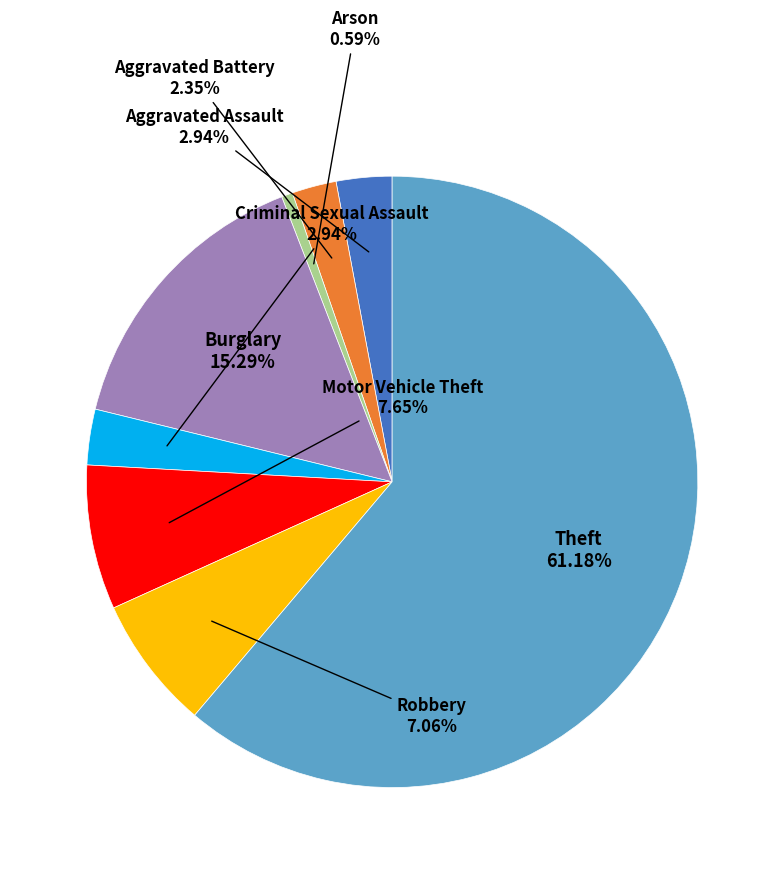

Count the number of slices in the pie.

8